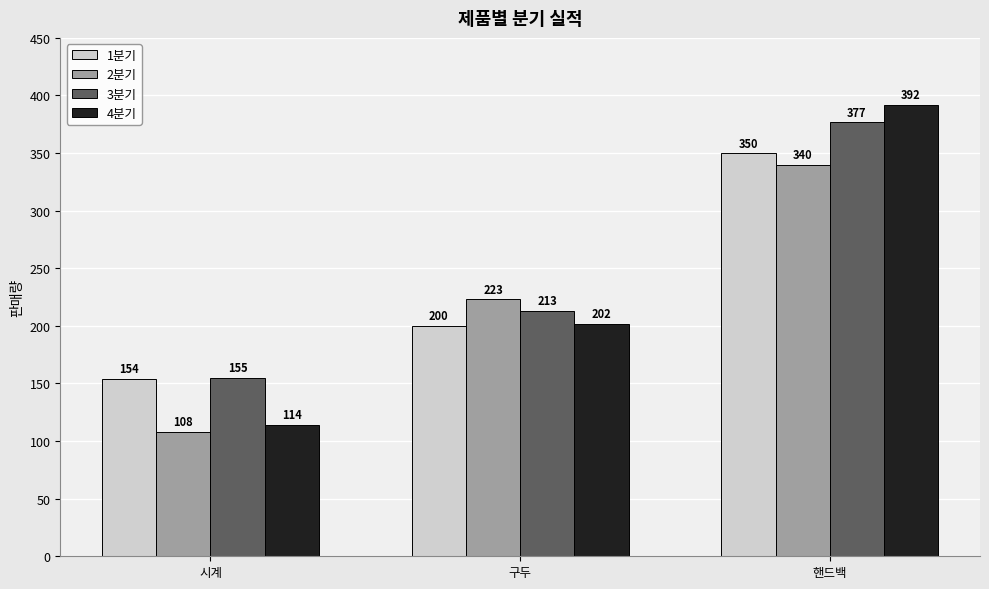

What is the difference between the 2분기 values at 구두 and 핸드백?

117